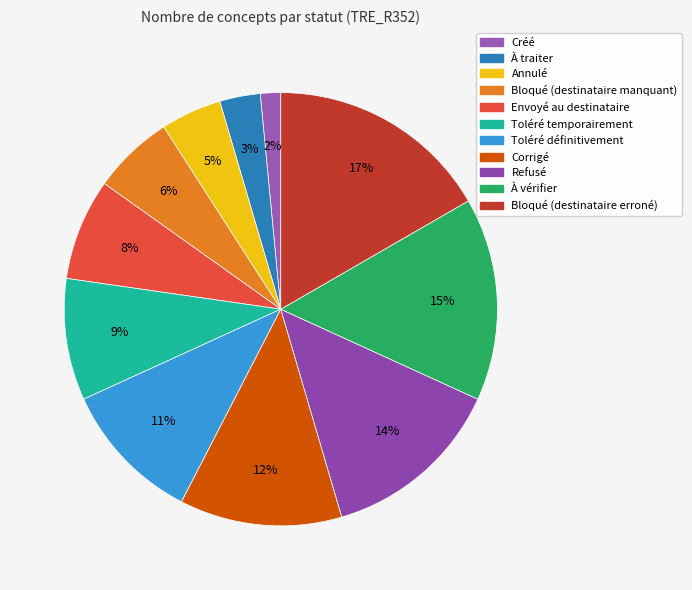

Is it true that Corrigé is 12% of the pie?

True